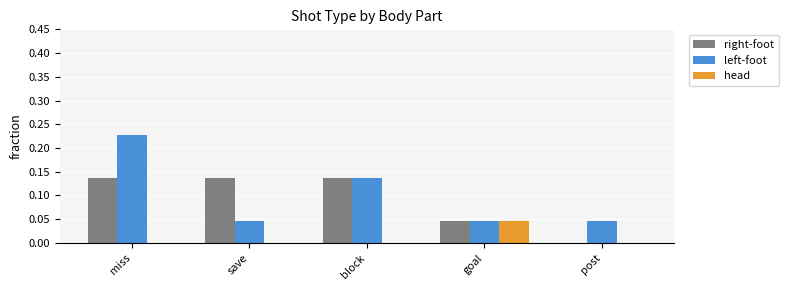

At which category is the sum across all series the highest?

miss